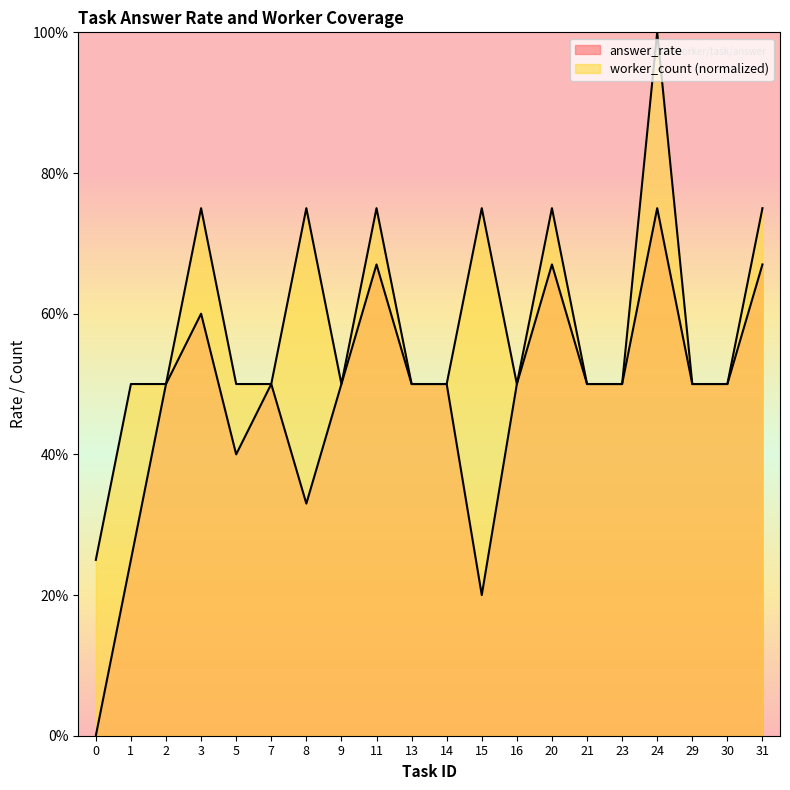

What is the difference between the worker_count values at 11 and 23?

0.2